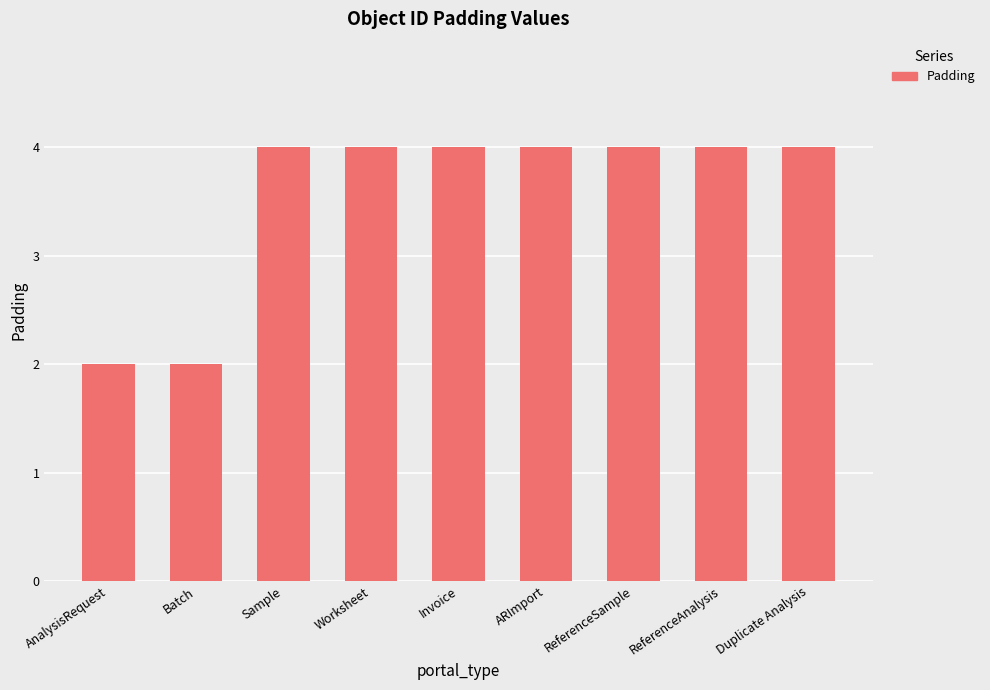

What is the greatest value displayed?

4